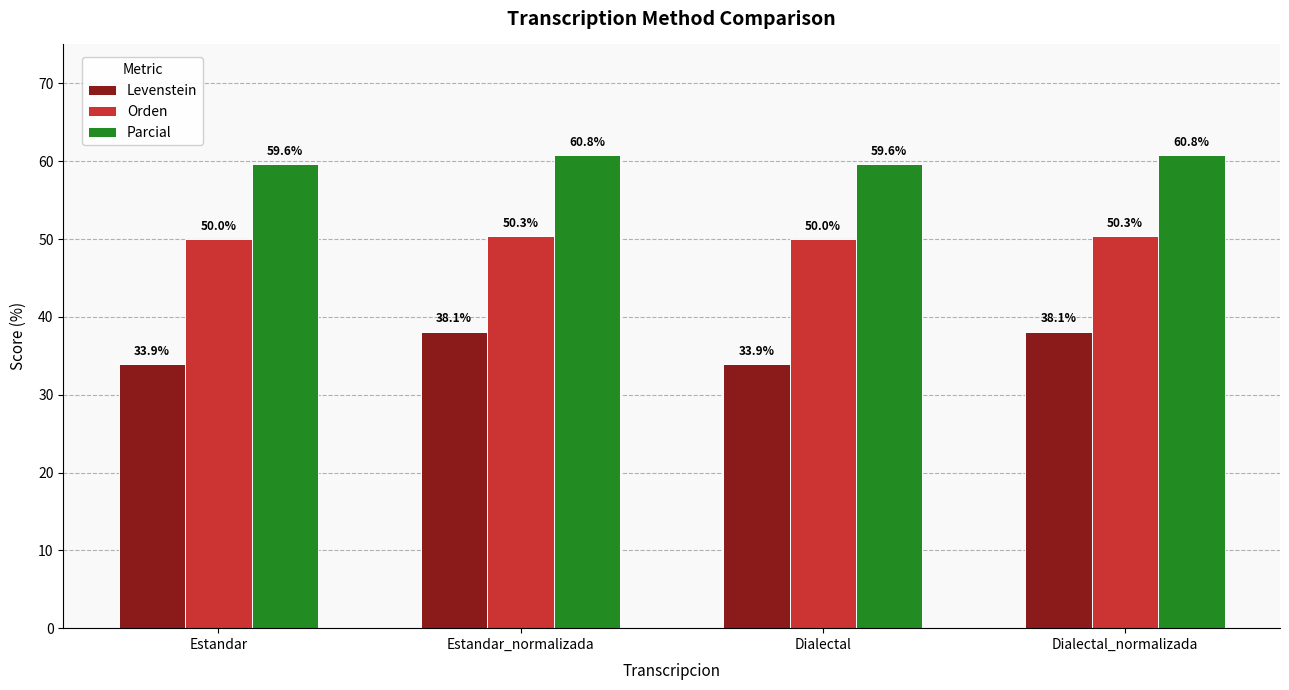

True or false: Parcial has a value of 59.6 at Estandar.

True